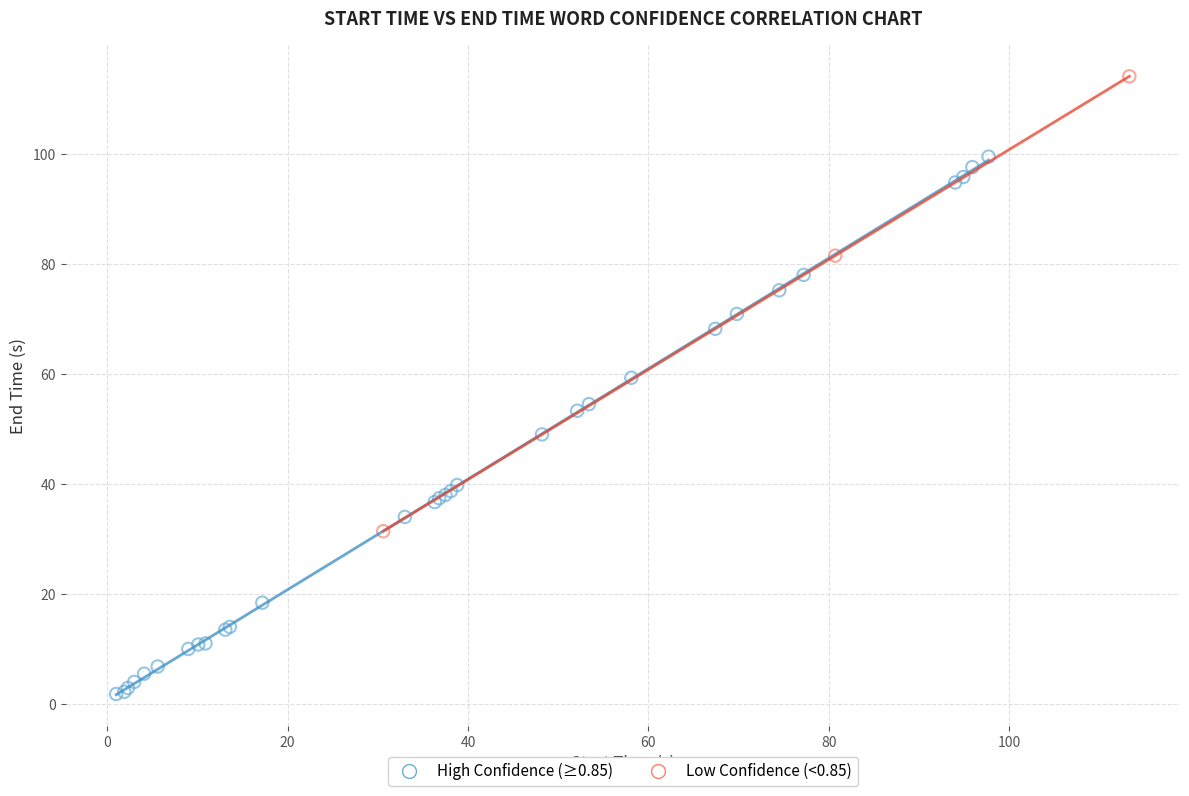

Which series contains the highest Y value?

Low Confidence (<0.85)